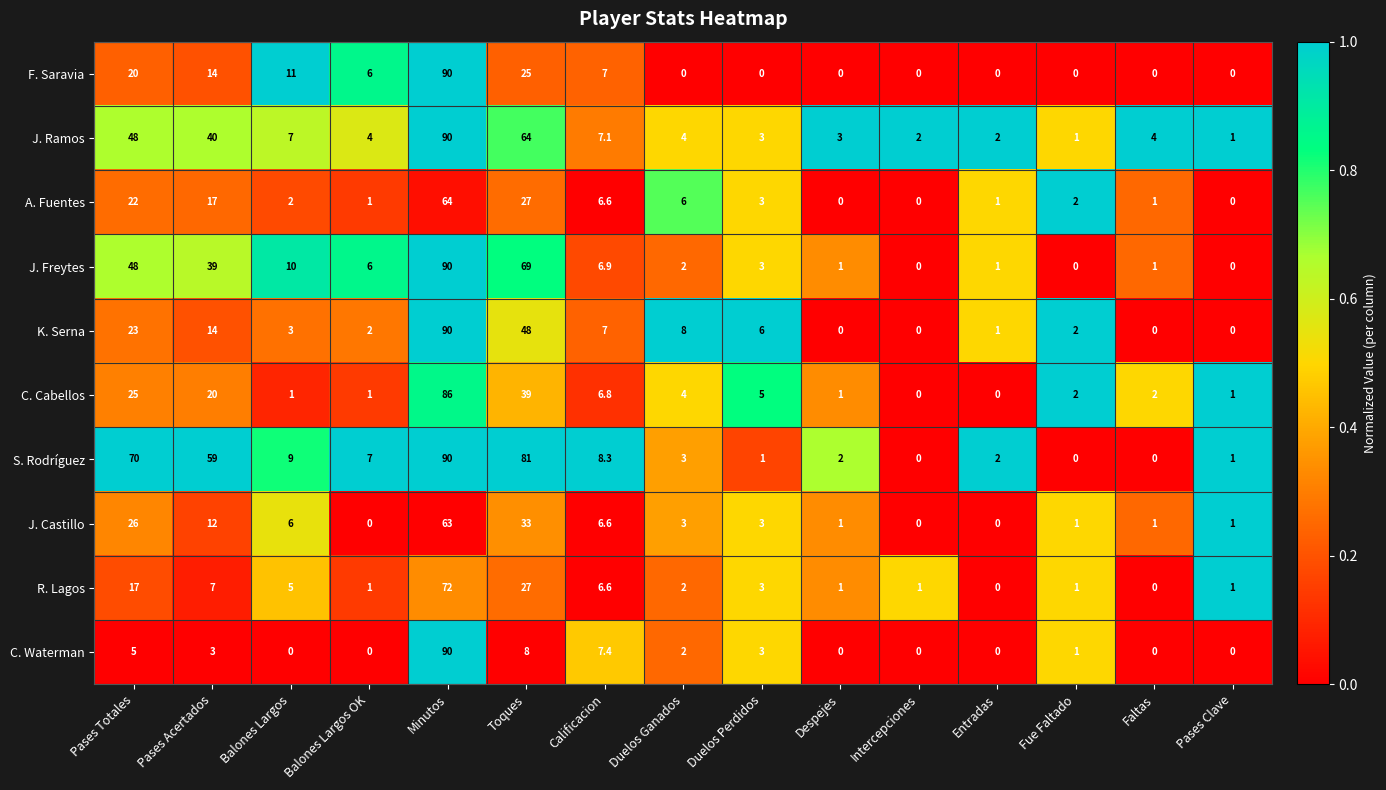

Between Pases Acertados and Intercepciones, which series saw the biggest shift?

S. Rodríguez